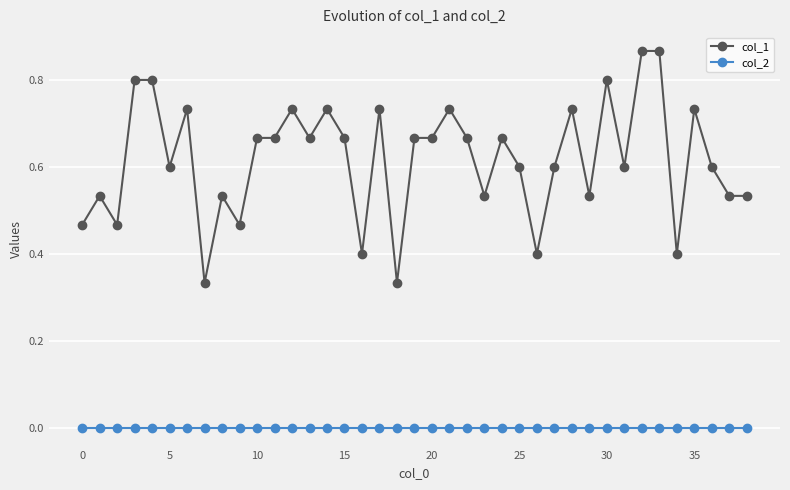

Which series has the widest spread of values?

col_1